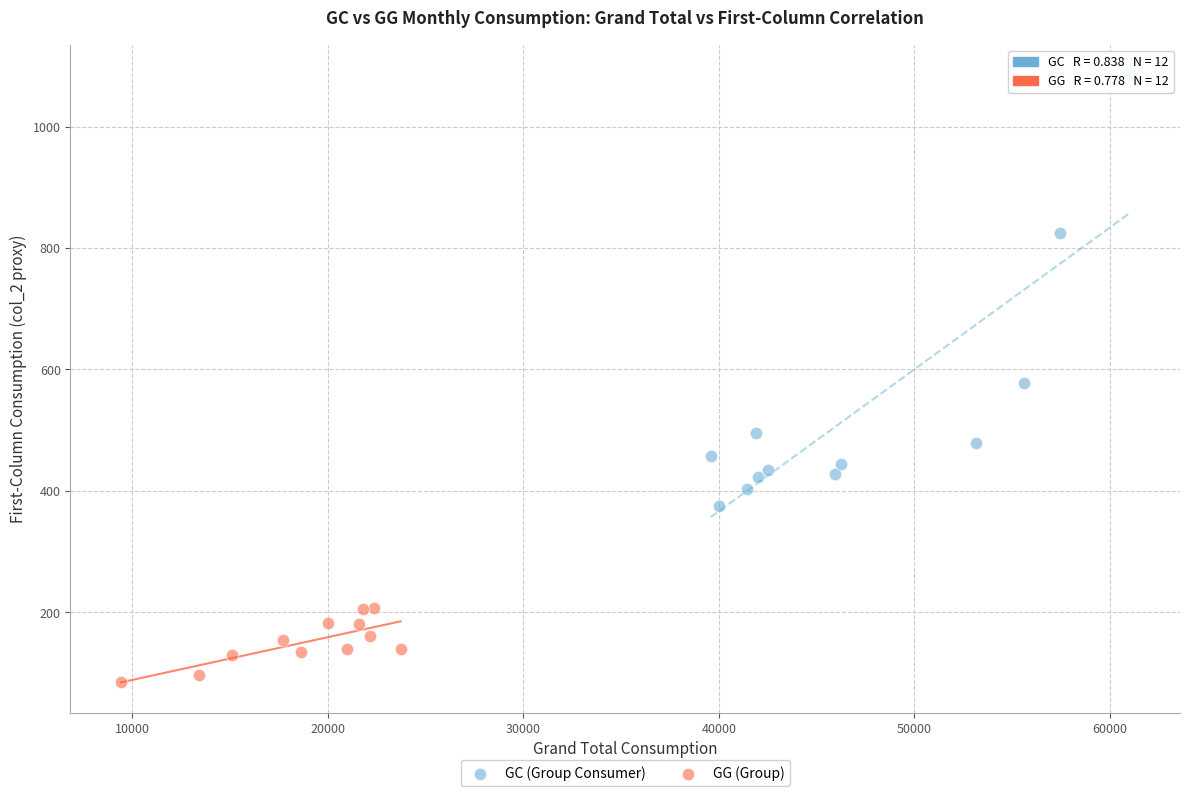

Which series reaches the minimum Y coordinate?

GG (Group)